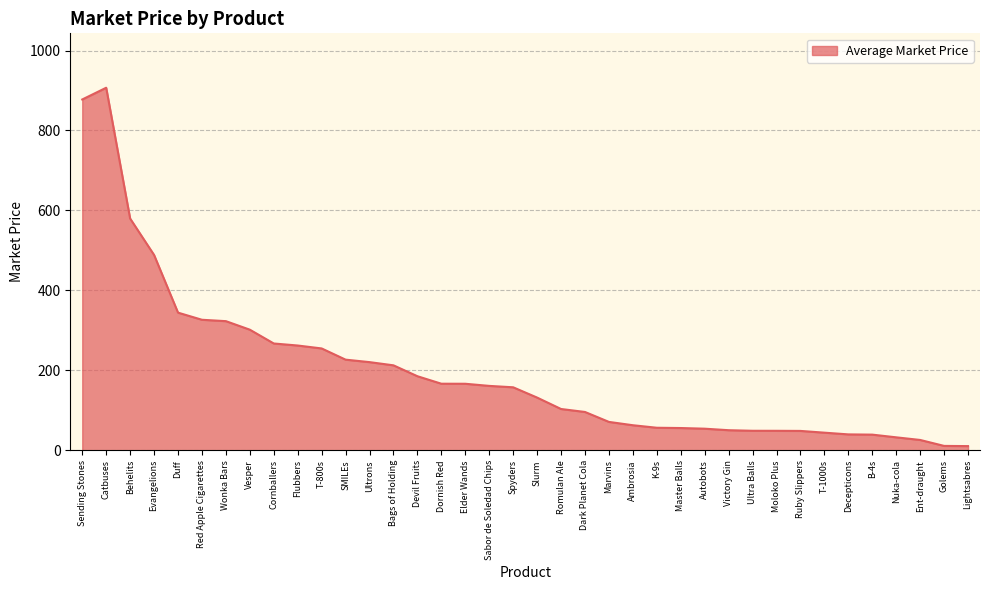

Read the value at B-4s.

39.3